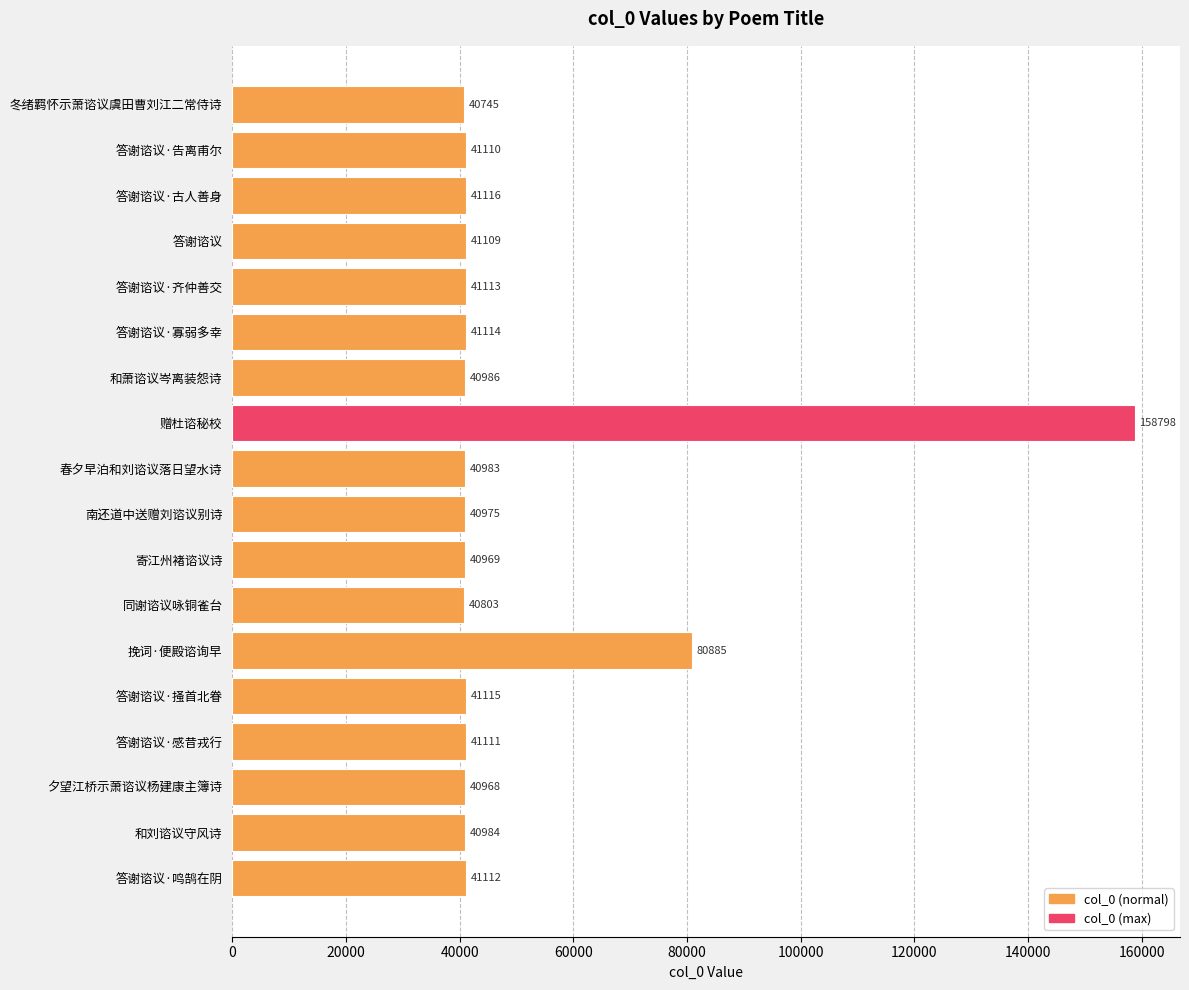

What is the minimum value shown in the chart?

40745